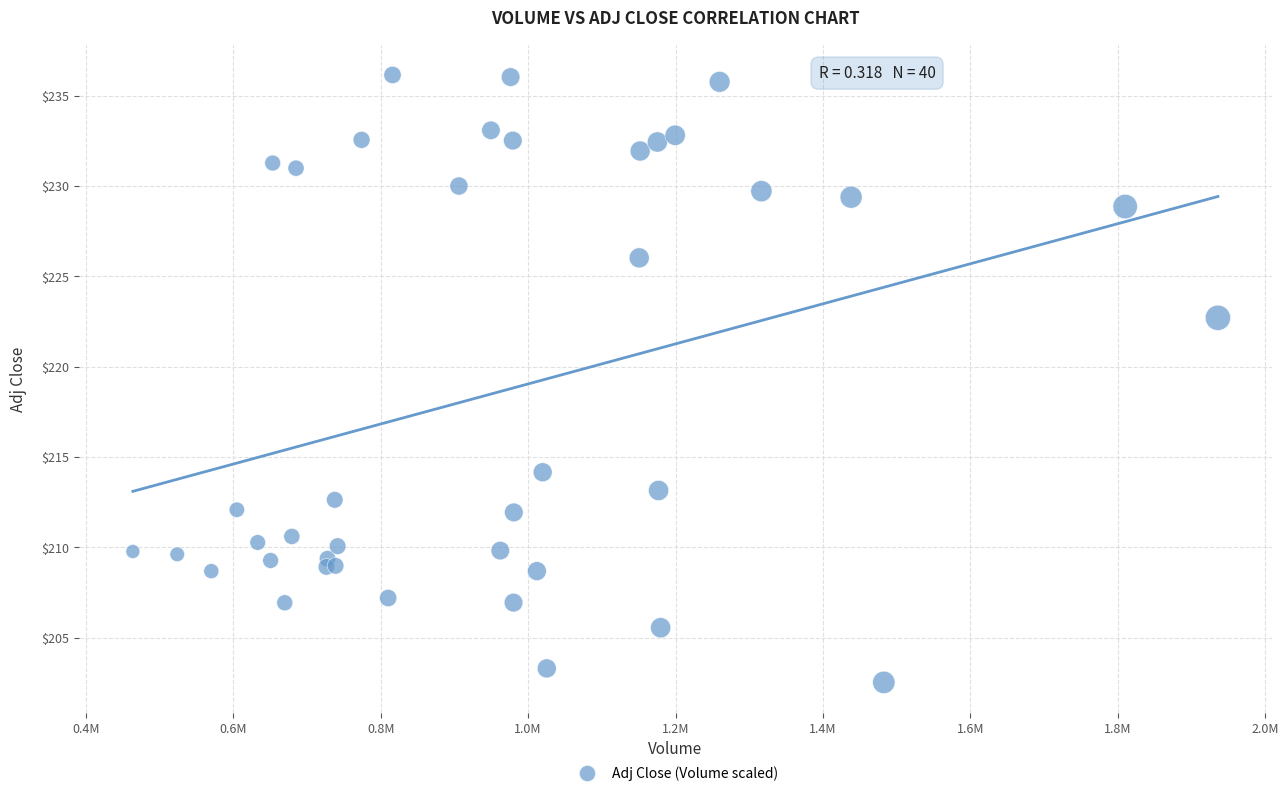

What Y value in the scatter plot is closest to 219?

222.7